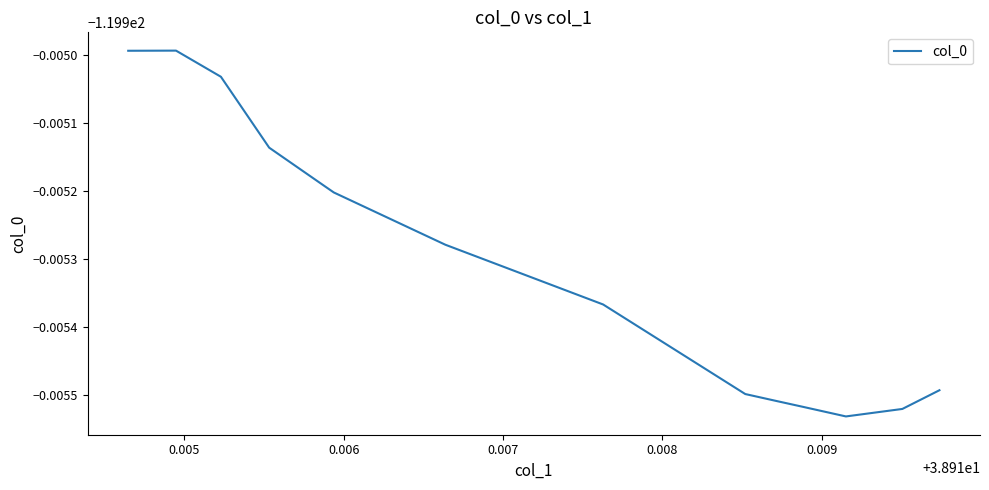

Does the chart display data point markers on the line(s)?

No